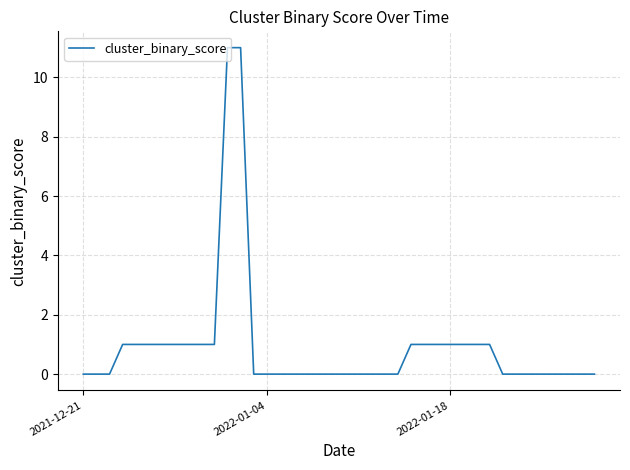

What is the greatest value displayed?

11